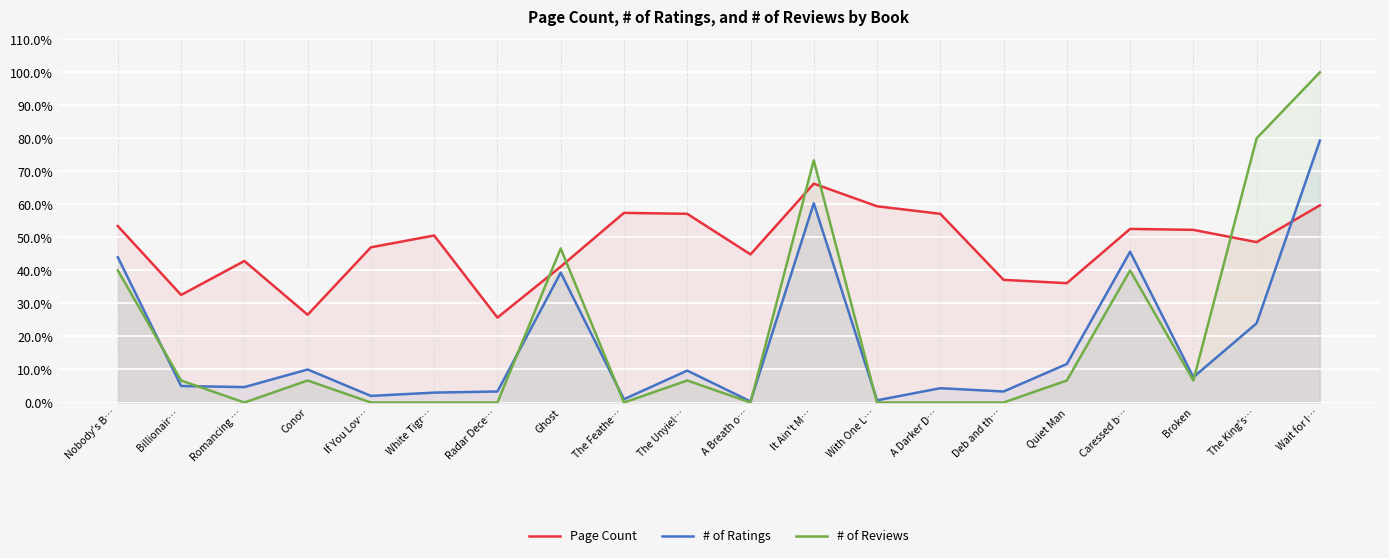

Where is # of Ratings nearest to the value 39?

Ghost